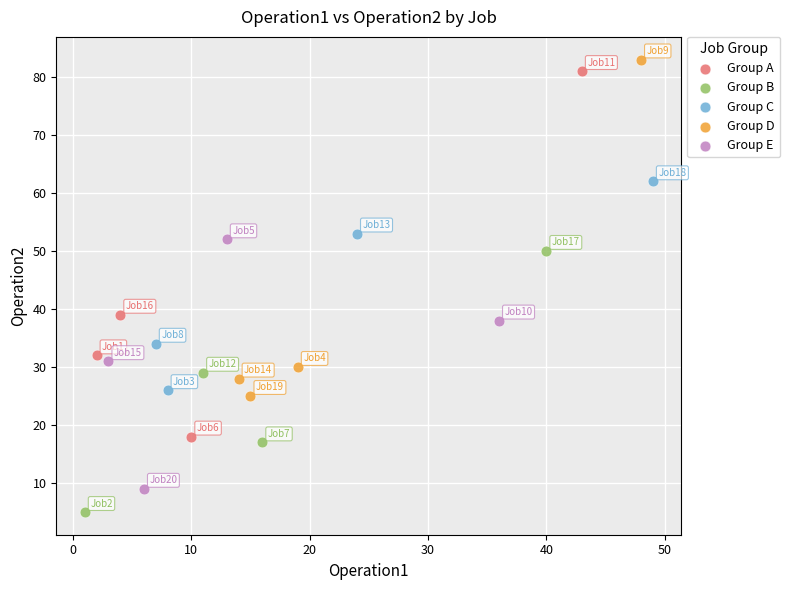

Which series contains the highest Y value?

Group D